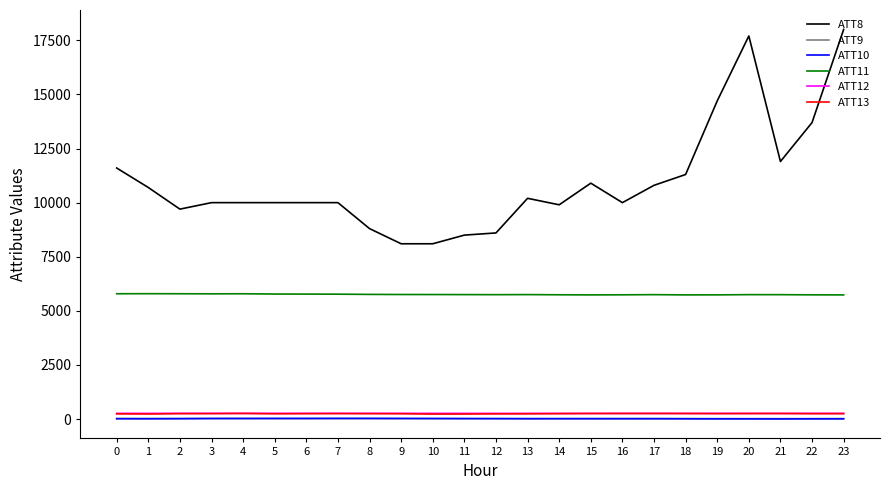

Which series has the largest range (max minus min)?

ATT8